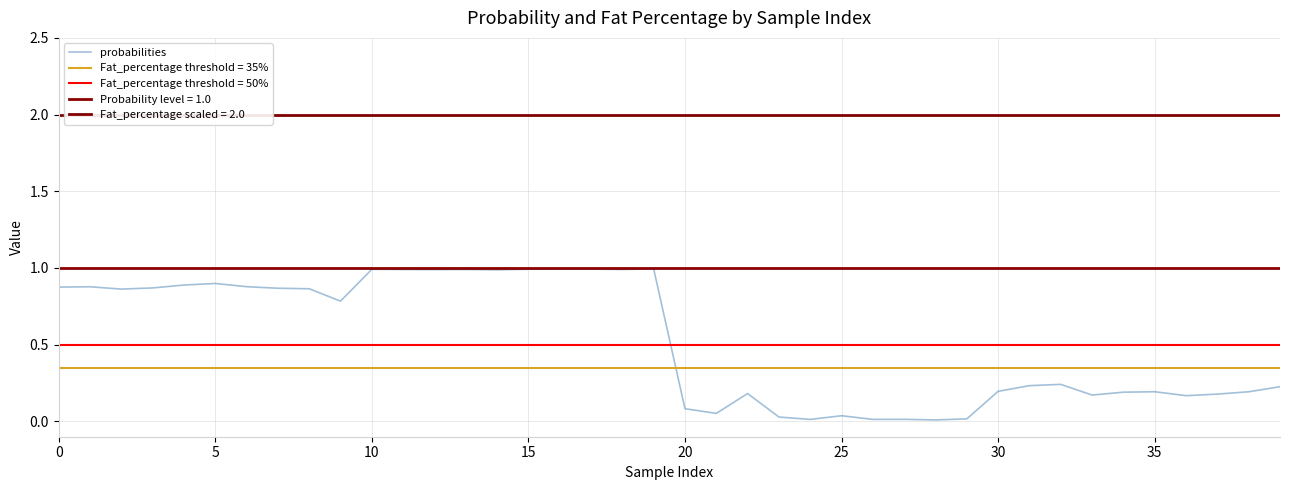

What is the label of the 40th point from the left?

39